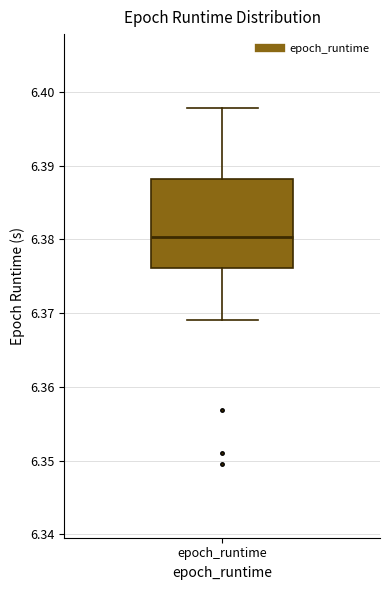

Transcribe this box plot: give where the median line is, the range the box spans, and where the two whiskers end, as read against the y-axis. The values are not printed on the chart, so give them approximately, as read against the axis.

median 6.380, box 6.376 to 6.388, whiskers 6.369 to 6.398